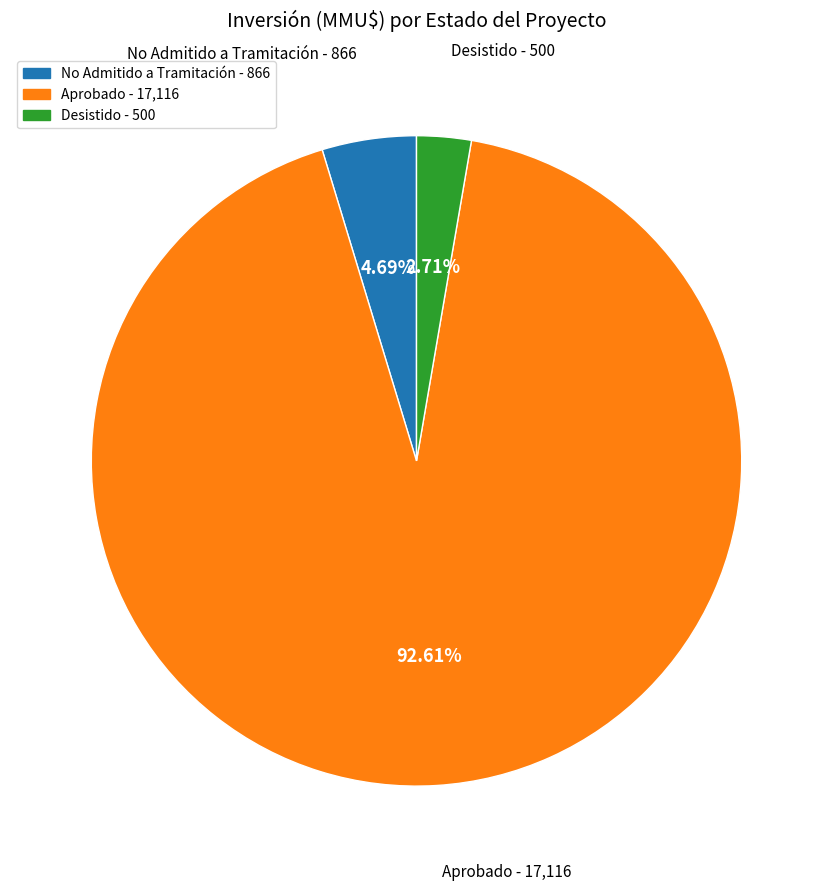

Is there any slice that represents more than half of the pie?

Yes